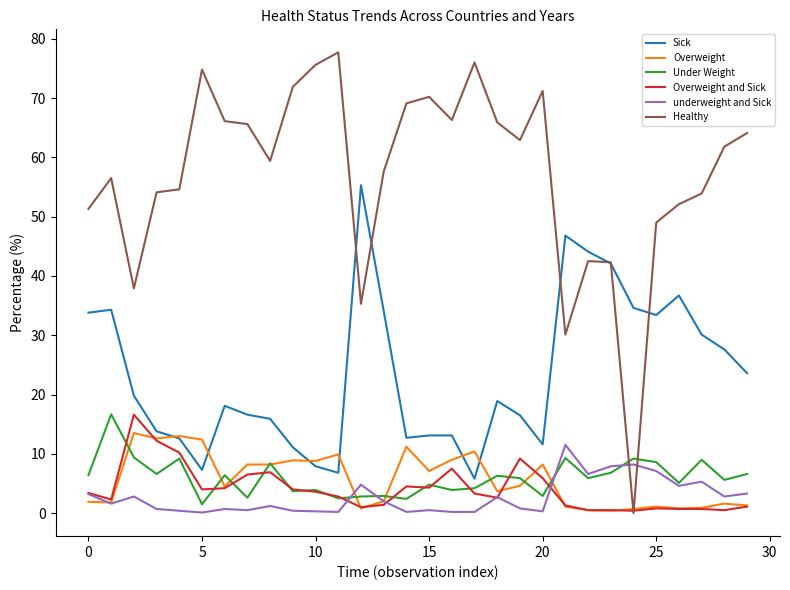

Which series has the largest total across all categories?

Healthy